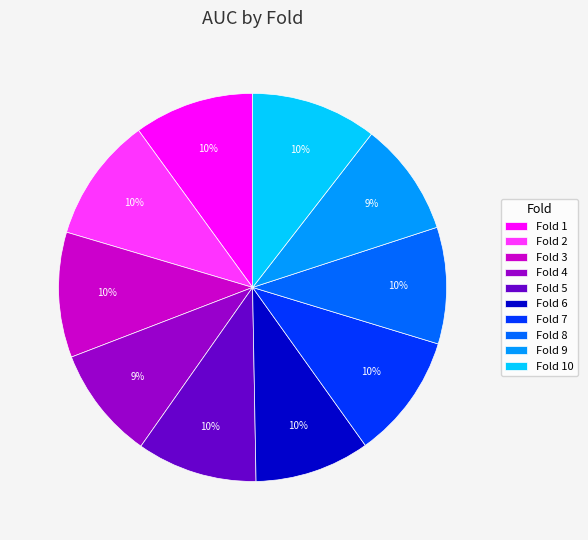

How many segments does this pie chart have?

10